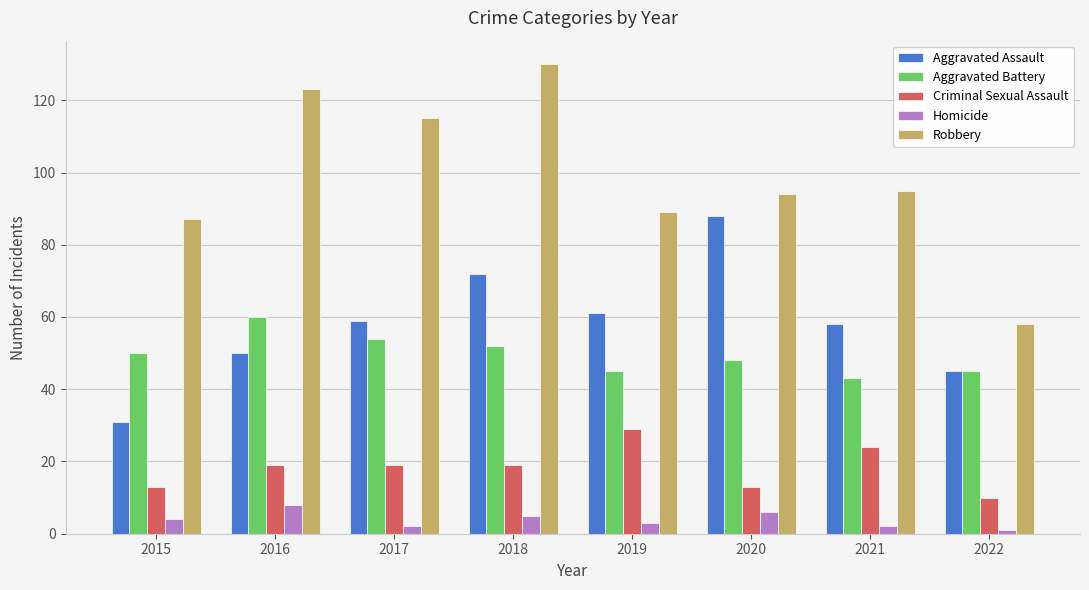

What is the difference between the second highest and minimum values in the Aggravated Assault series?

41